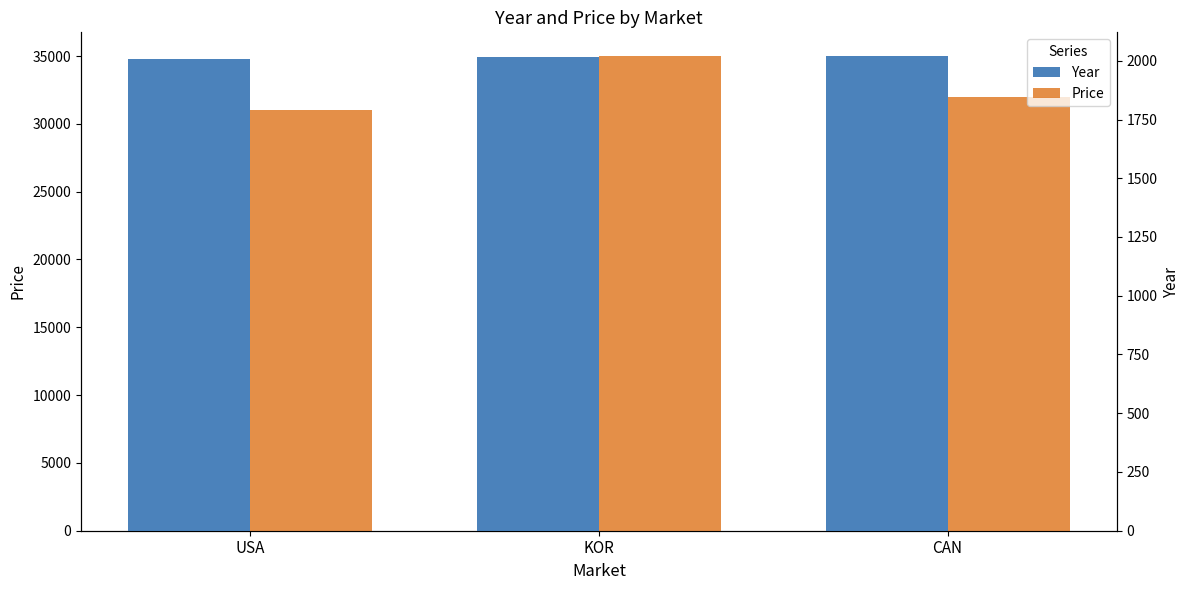

The Year series shows 2015 at KOR. True or false?

True